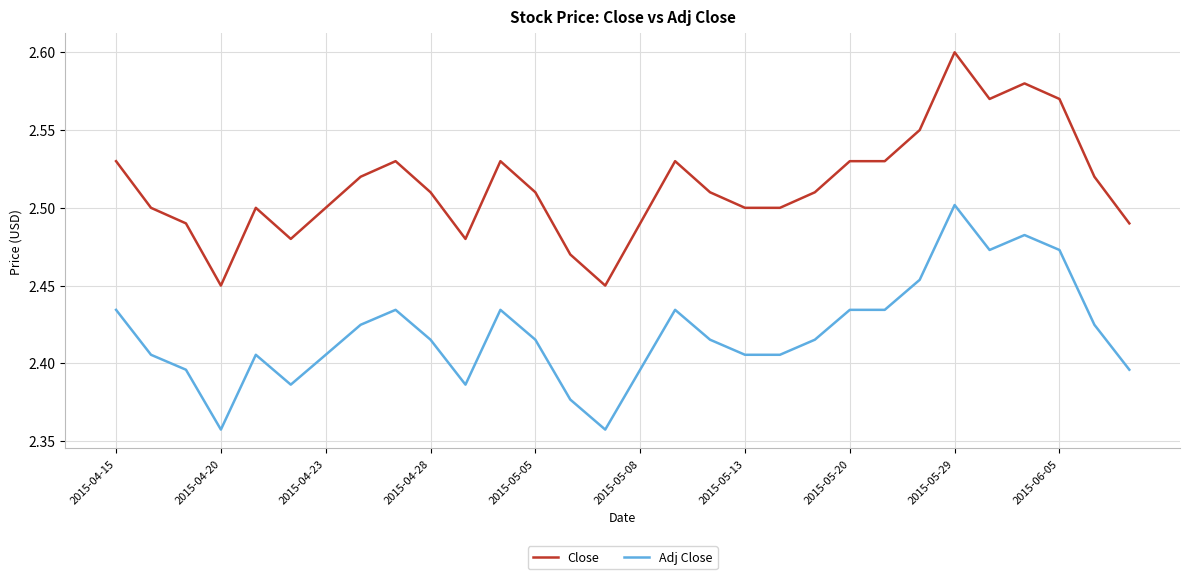

List the series in order of their peak value, highest first.

Close, Adj Close